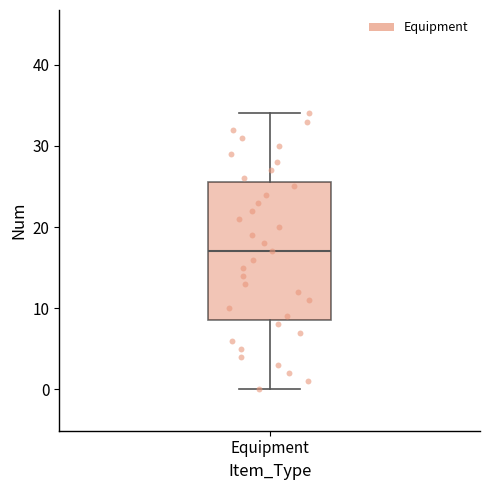

Where does the upper whisker of the box for Equipment end on the y-axis? The values are not printed on the chart, so give them approximately, as read against the axis.

34